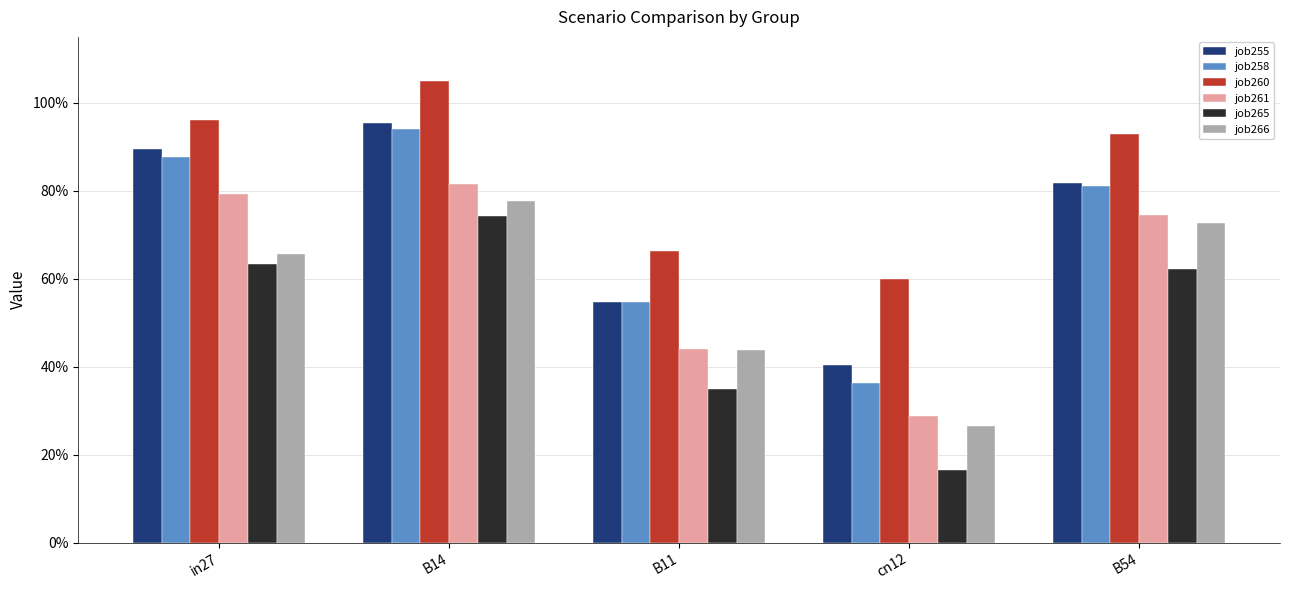

Which series has the largest total across all categories?

job260